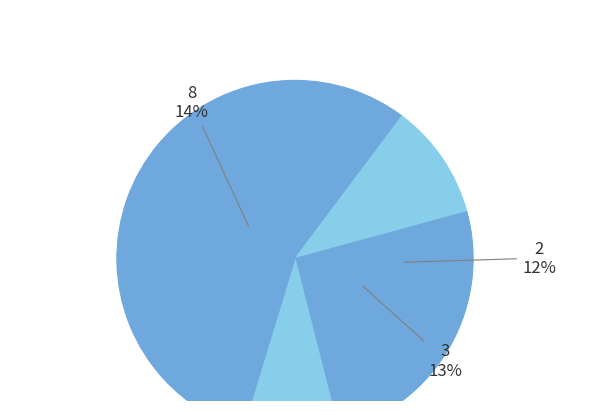

What percentage is the 2 slice, to the nearest percent?

12%